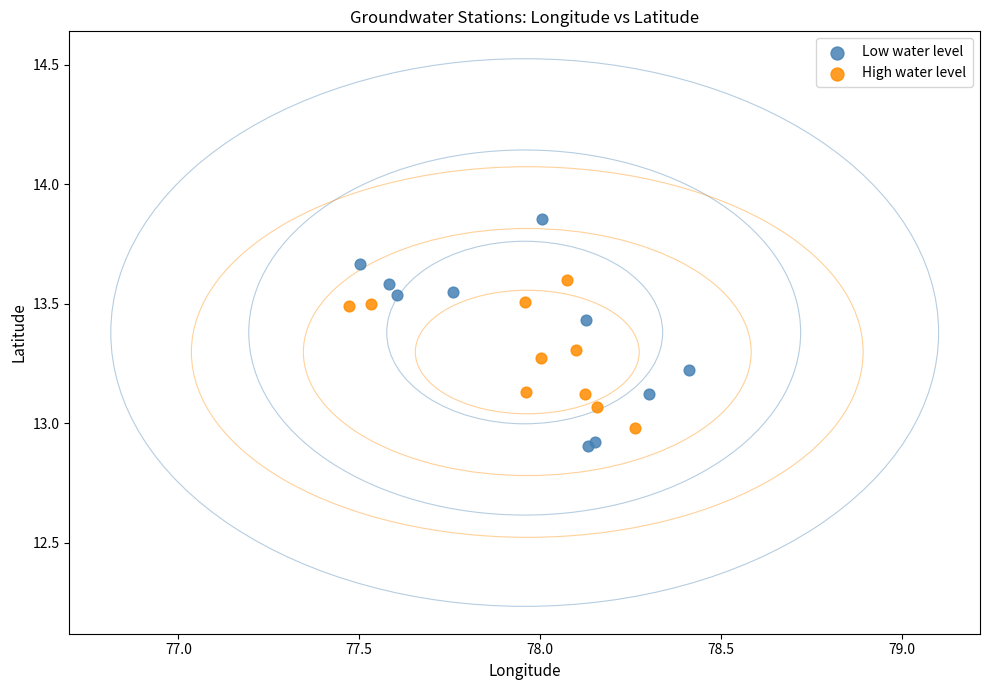

Which series reaches the maximum Y coordinate?

Low water level